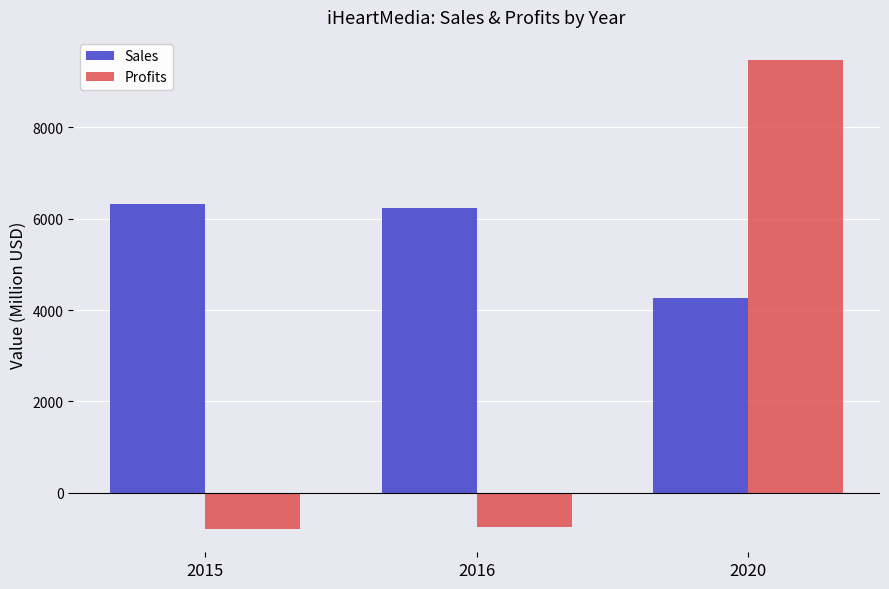

What is the smallest value displayed?

-794.0